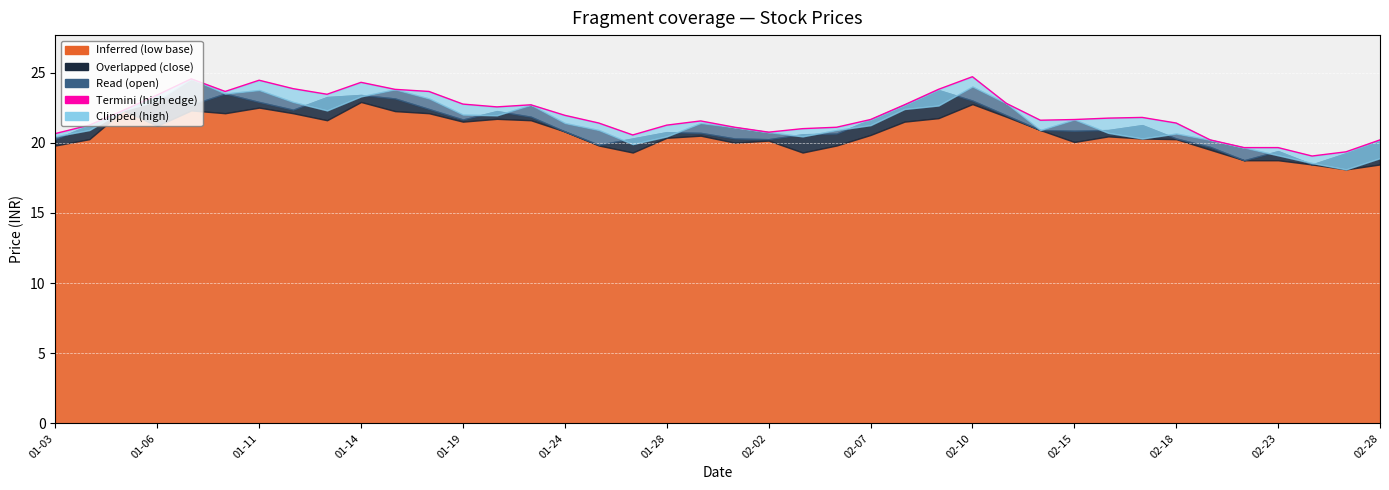

What is the change in value from 01-14 to 23?

-2.3